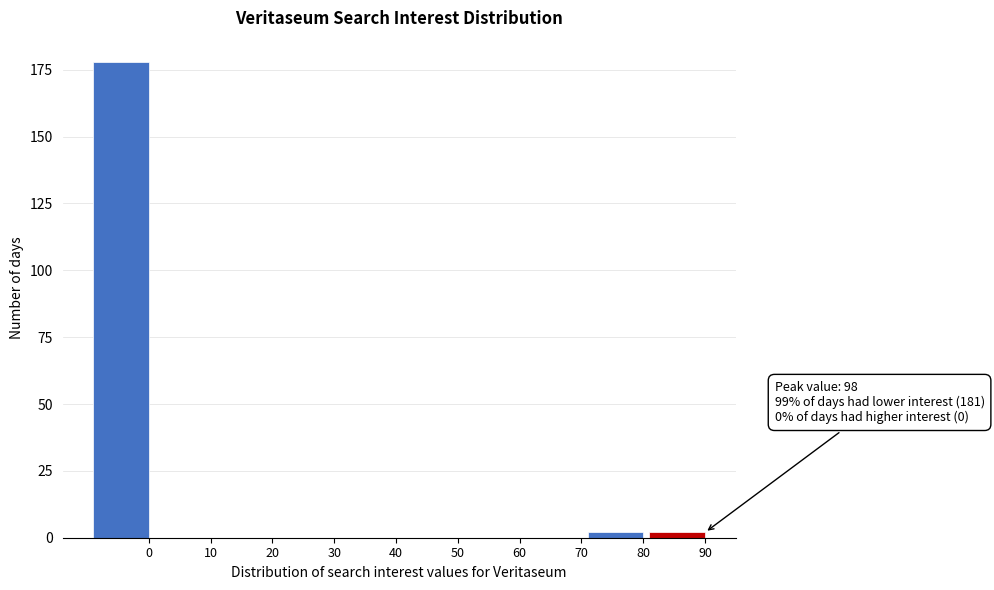

Reading left to right, transcribe all the data shown in this chart.

0=178	10=0	20=0	30=0	40=0	50=0	60=0	70=0	80=2	90=2